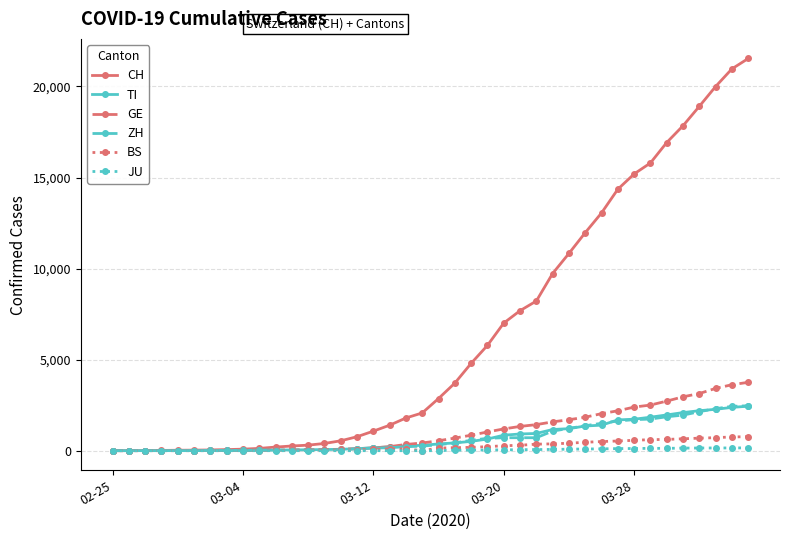

How many series are shown in this chart?

6